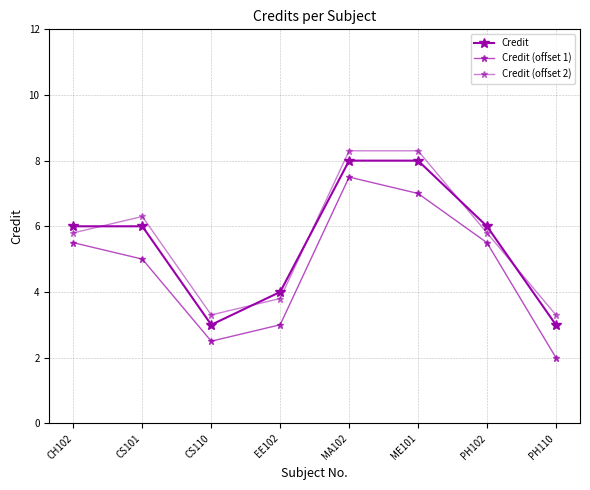

Count the number of categories in the chart.

8